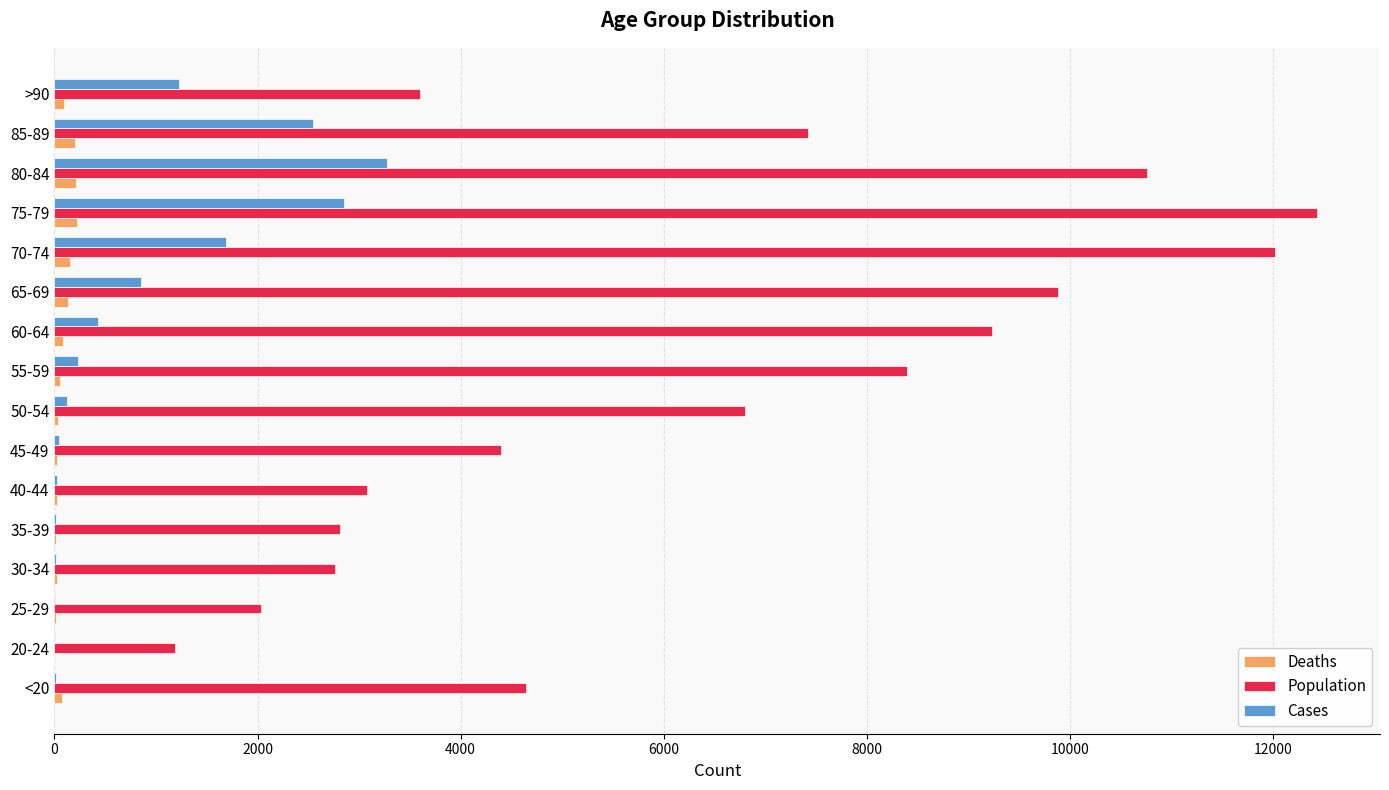

What is the greatest value displayed?

12434